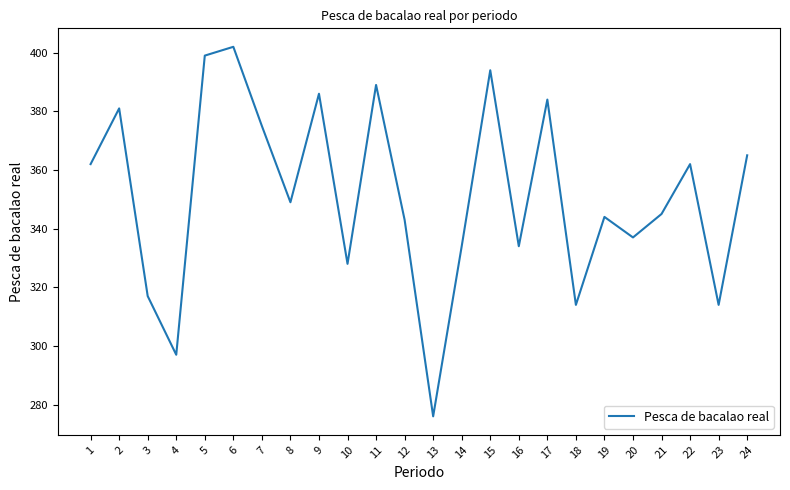

What is the maximum value shown in the chart?

402